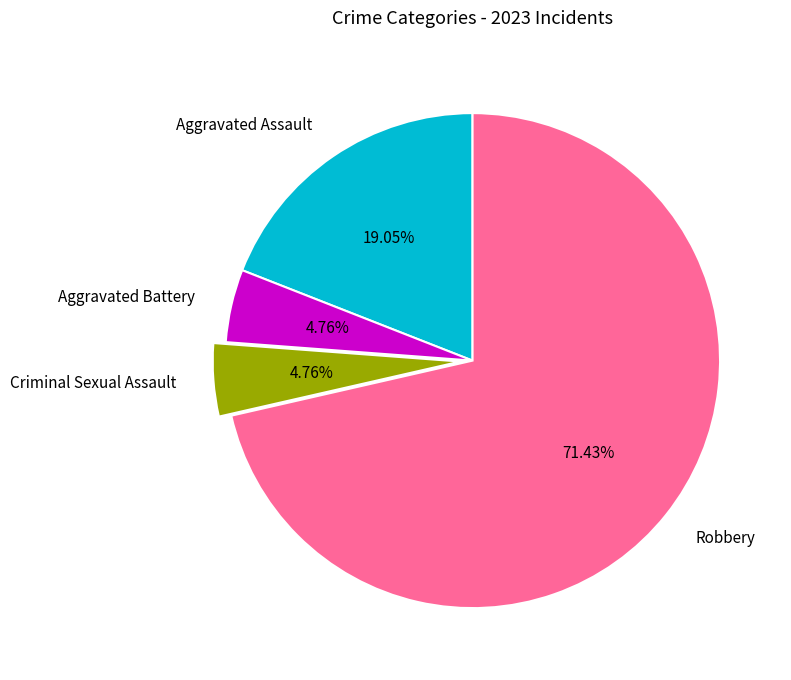

Is the sum of Criminal Sexual Assault and Robbery greater than half?

Yes